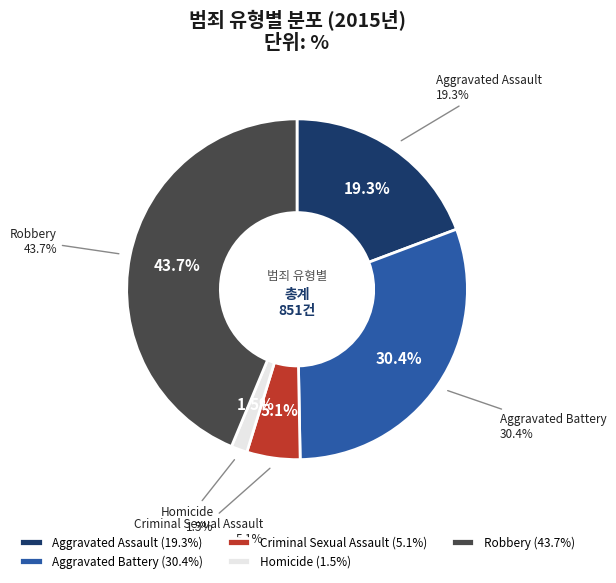

To the nearest percent, what is the combined percentage of Aggravated Battery and Homicide?

32%